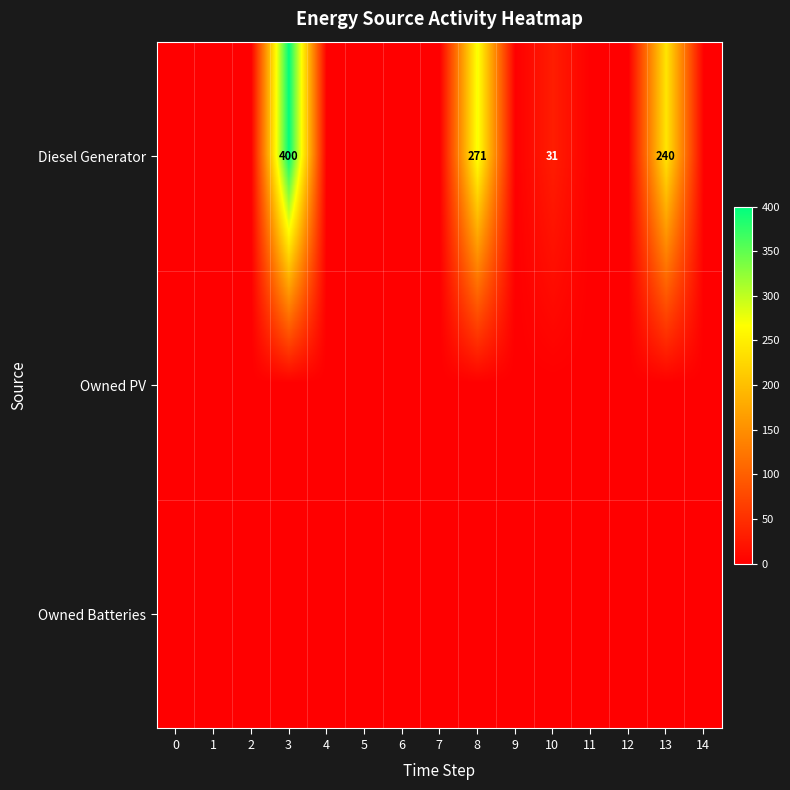

Which has a higher value, 11 or 10?

10